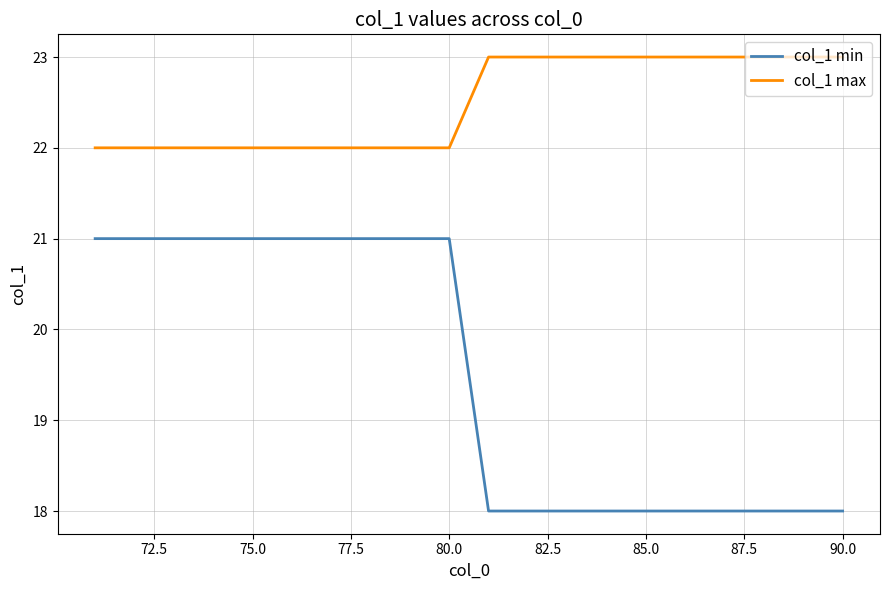

How many col_1 max values are between 22 and 23?

20